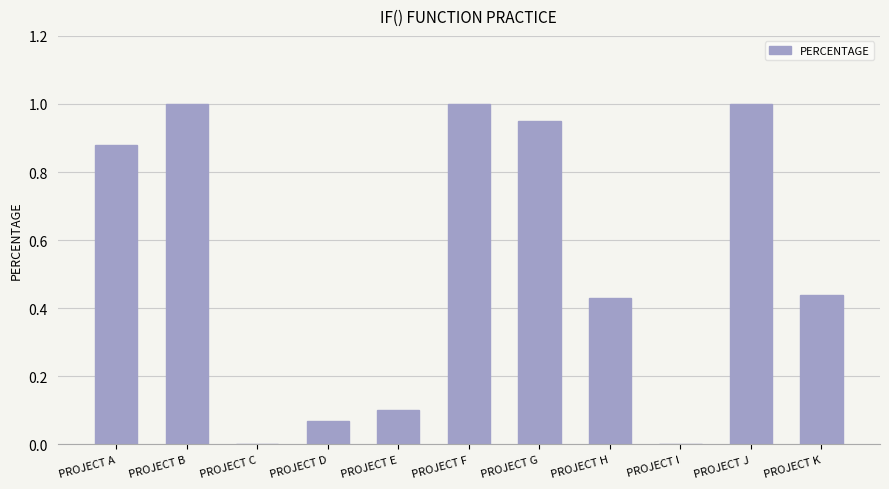

What is the greatest value displayed?

1.0